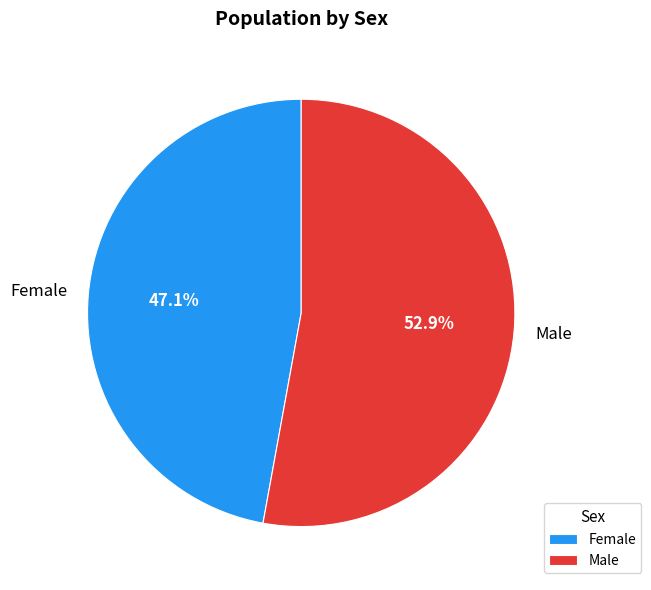

Which category has the biggest portion of the pie?

Male